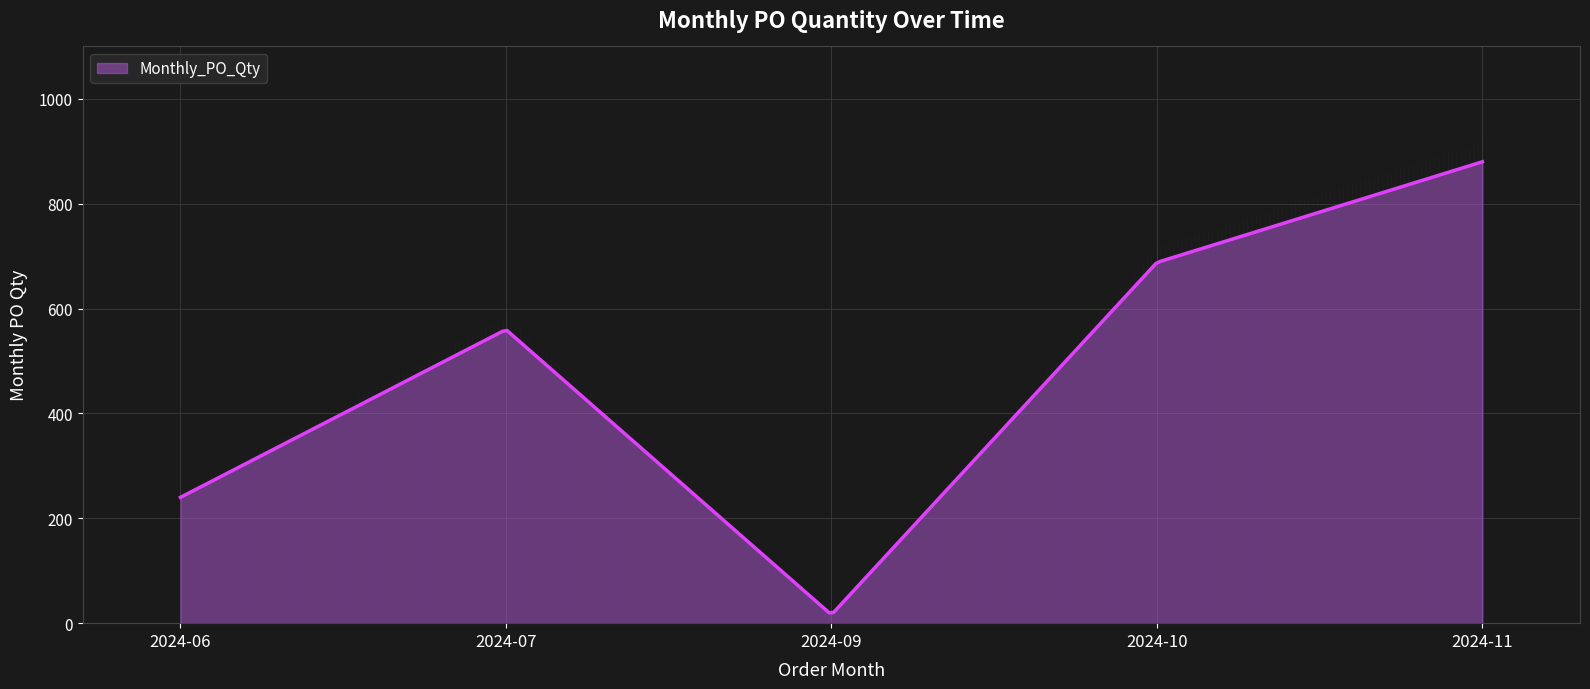

What is the greatest value displayed?

880.0